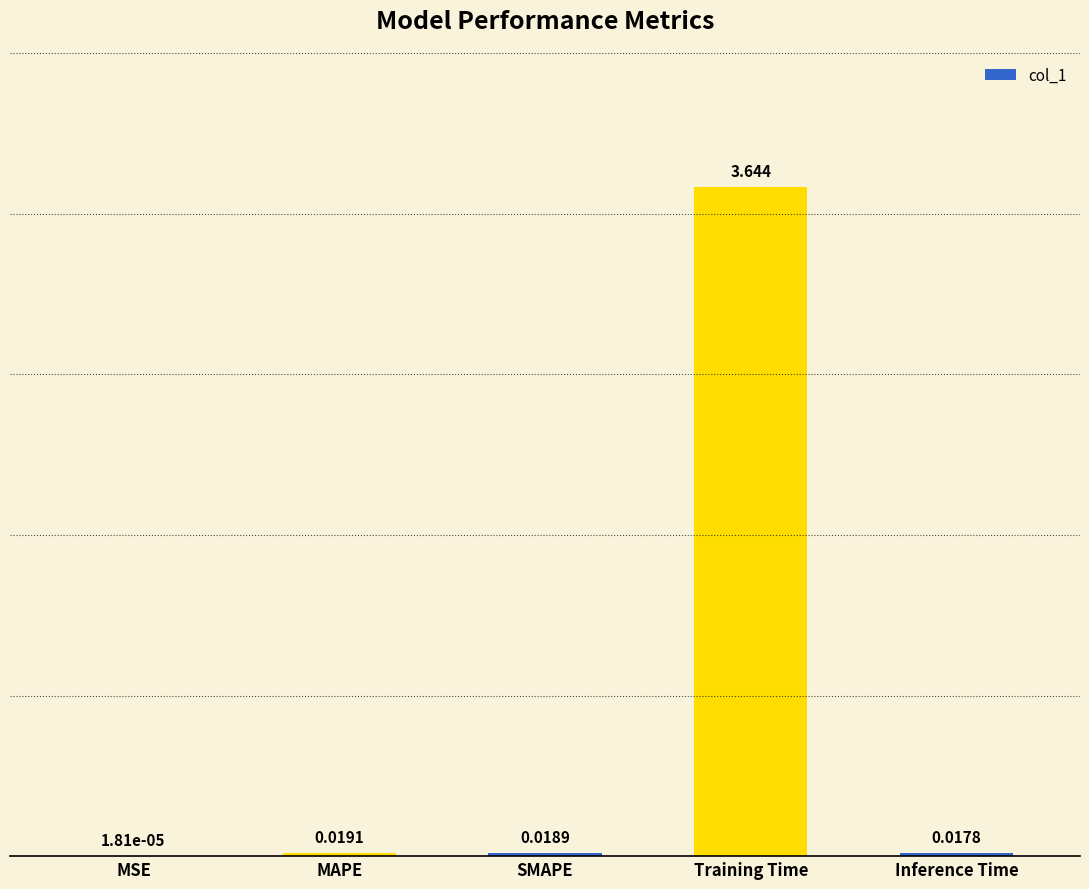

Between MAPE and Inference Time, which is larger?

MAPE